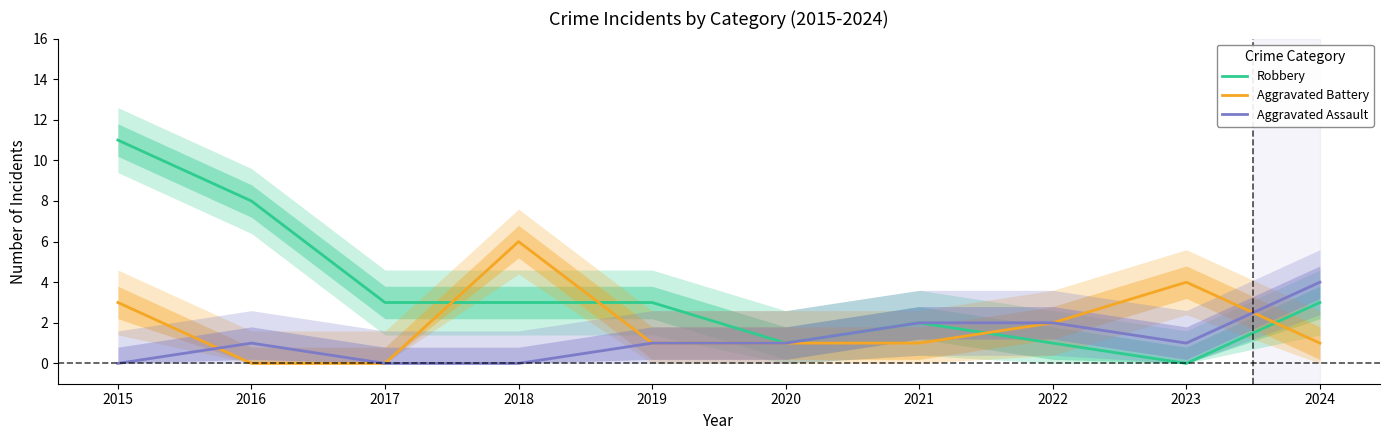

The value of Aggravated Battery at 2016 is 0. True or false?

True